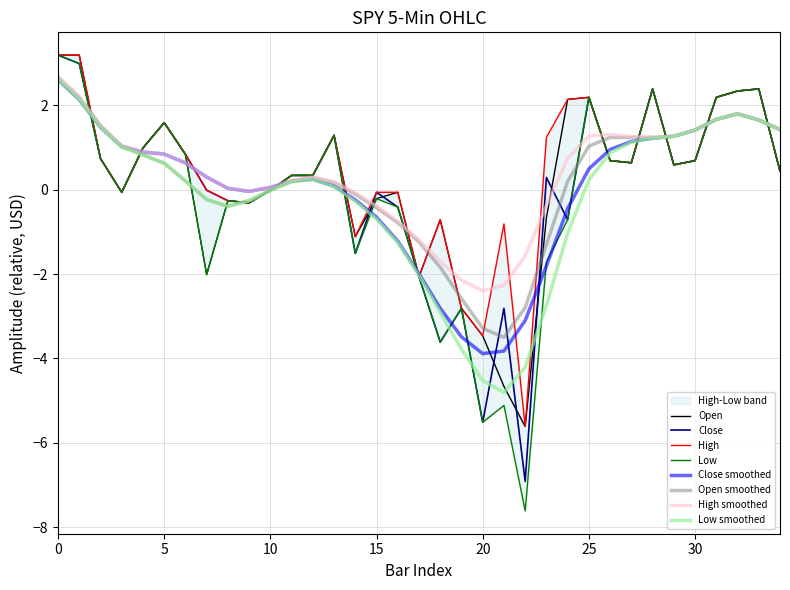

What is the minimum value for Open?

-5.6